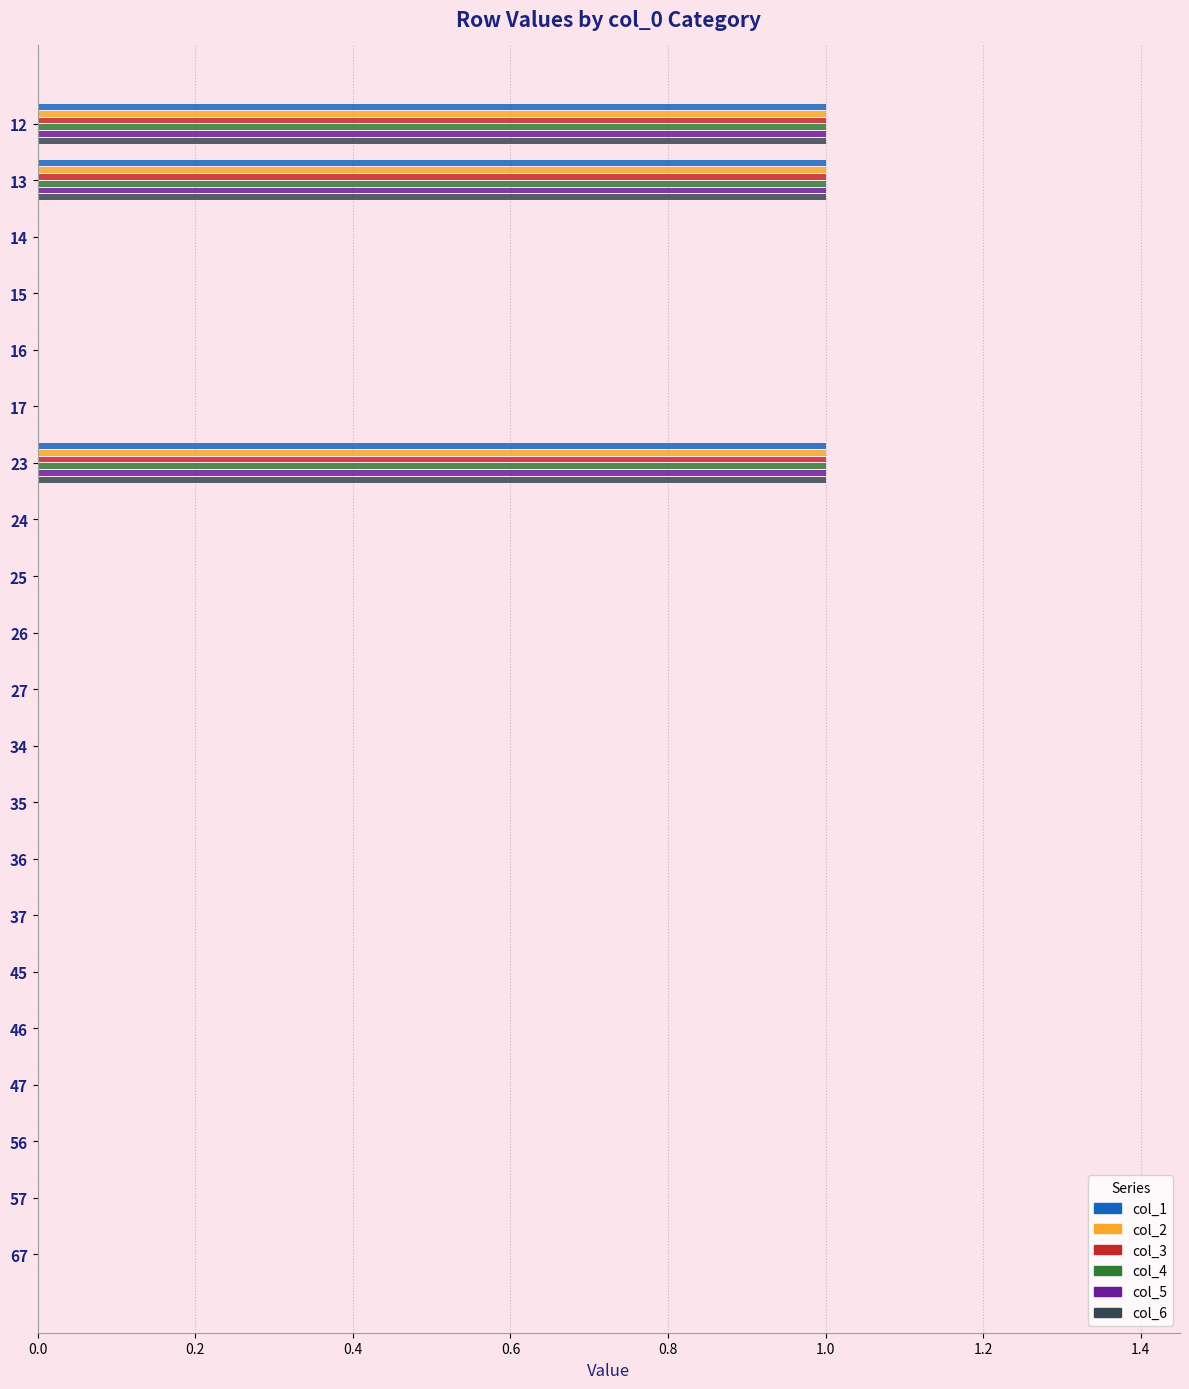

What is the sum of all col_5 values?

3